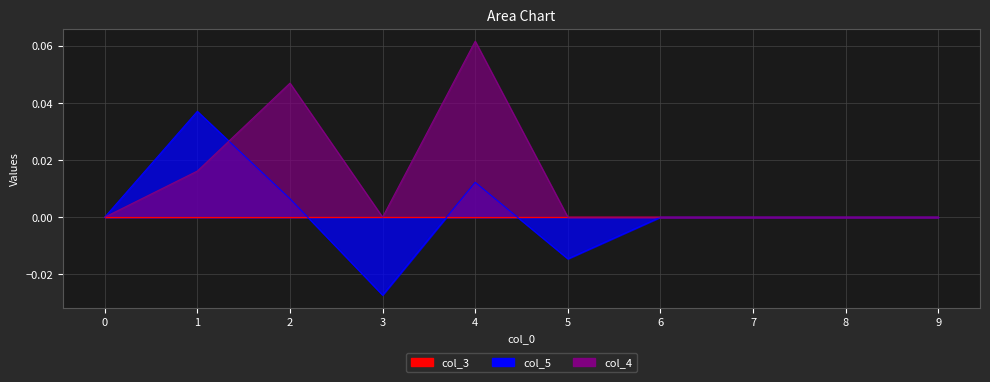

At how many categories does at least one series exceed 0?

3